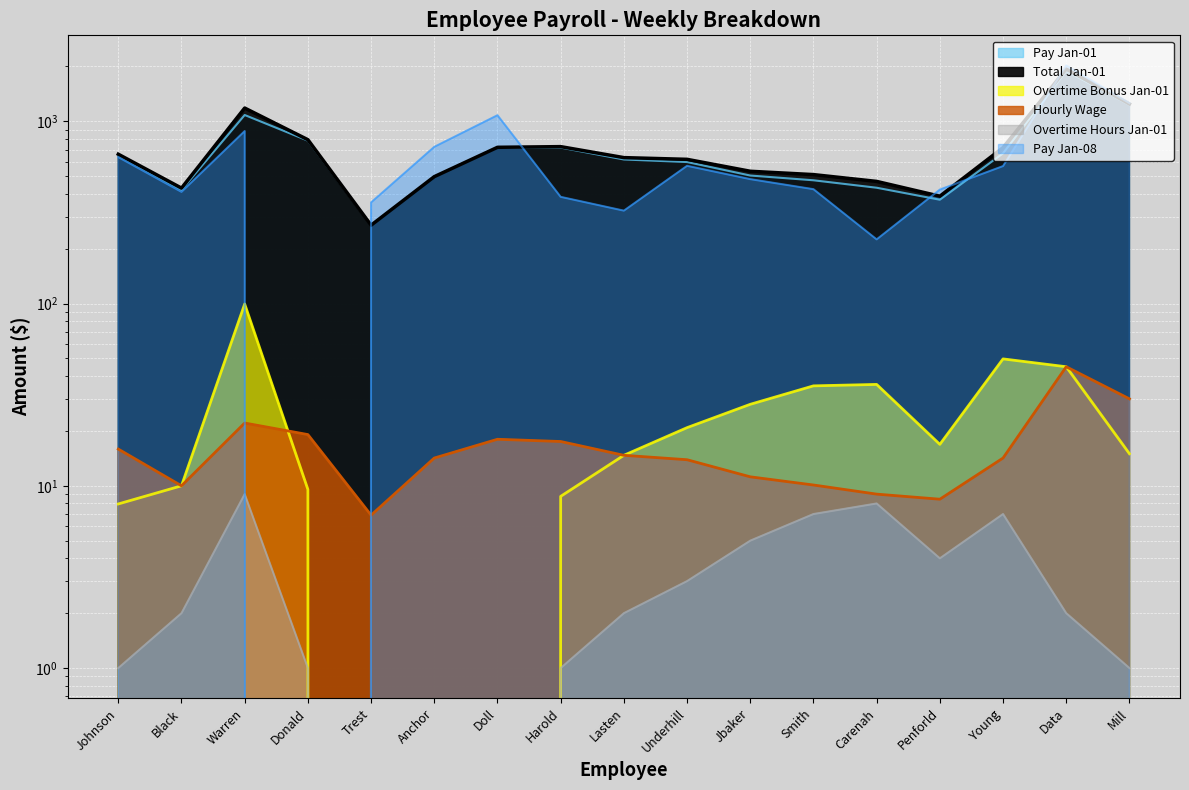

The Overtime Hours Jan-01 series shows 1.0 at Donald. True or false?

True